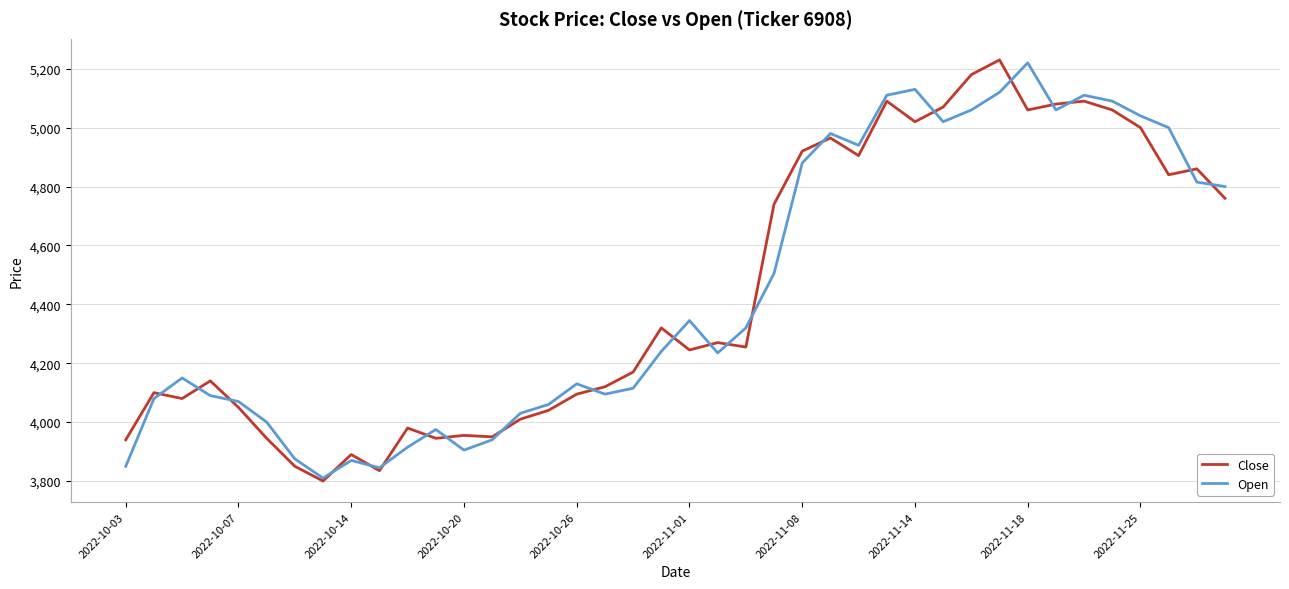

Which series has the largest range (max minus min)?

Close